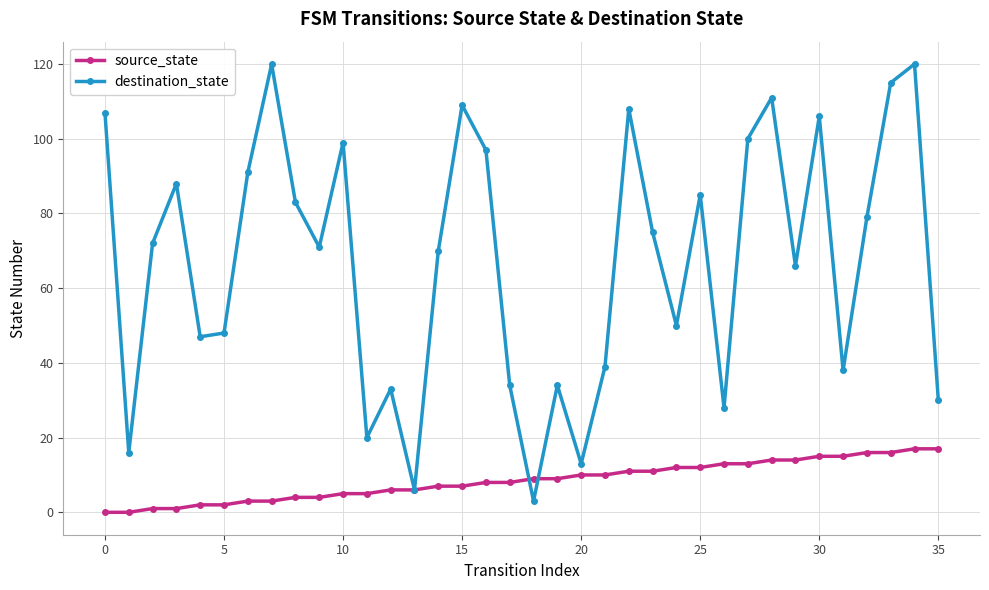

What is the average value of the destination_state series?

67